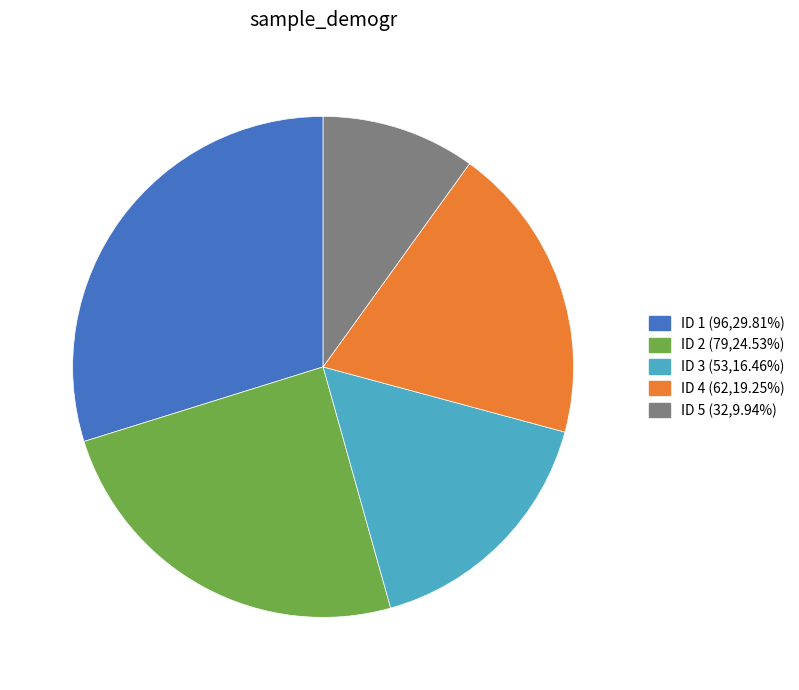

How many slices are in this pie chart?

5